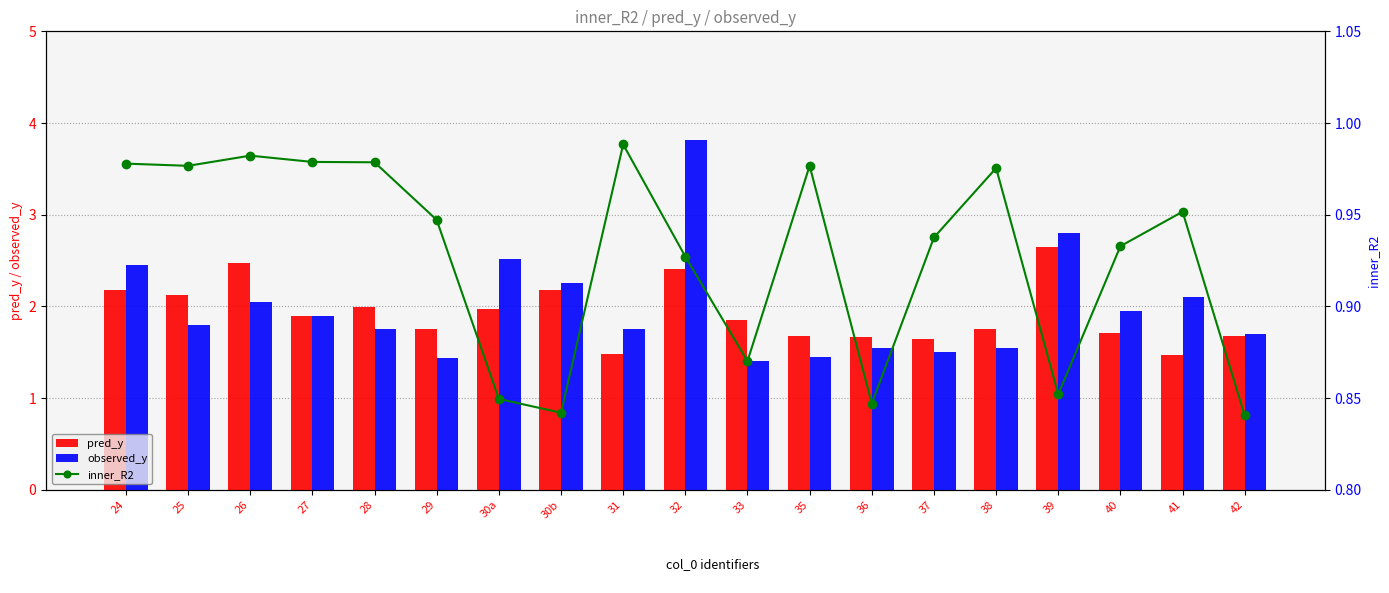

Rank the series at 32 from highest to lowest value.

observed_y, pred_y, inner_R2